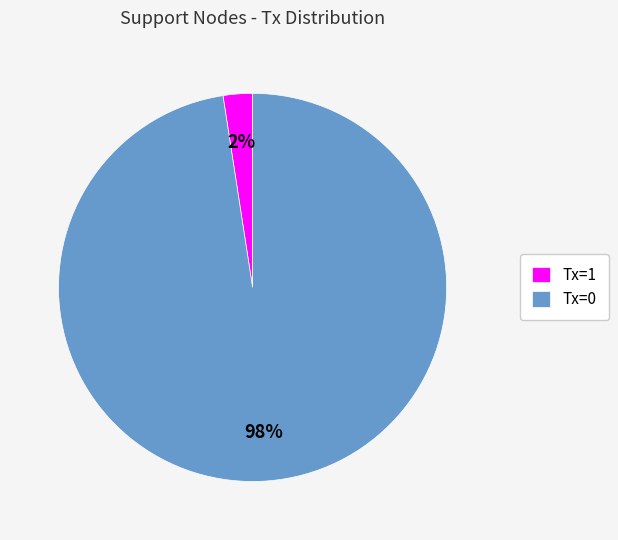

Is the sum of Tx=0 and Tx=1 greater than half?

Yes